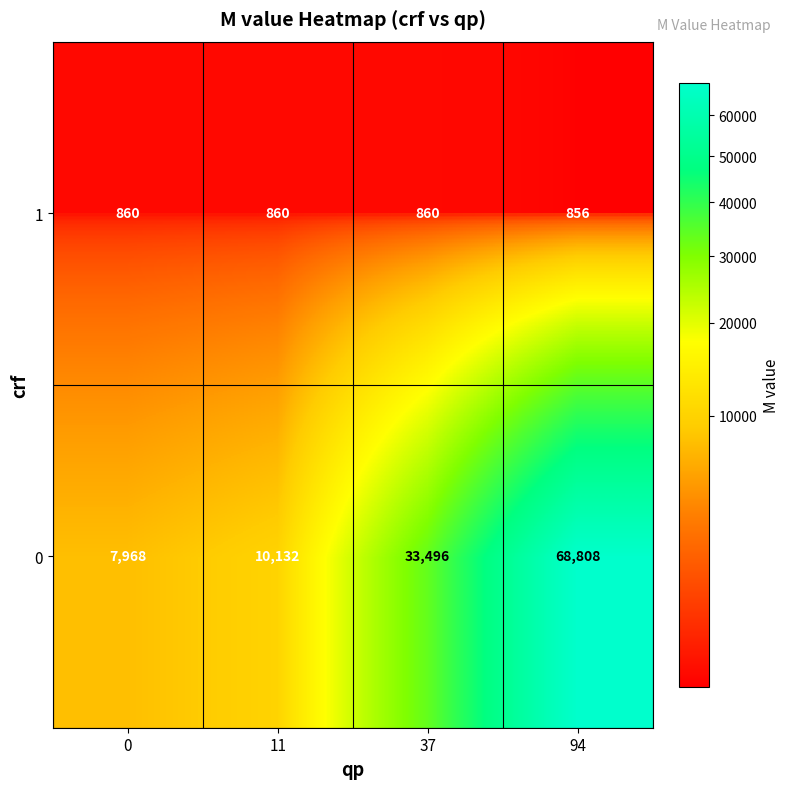

How many distinct data groups are displayed?

2